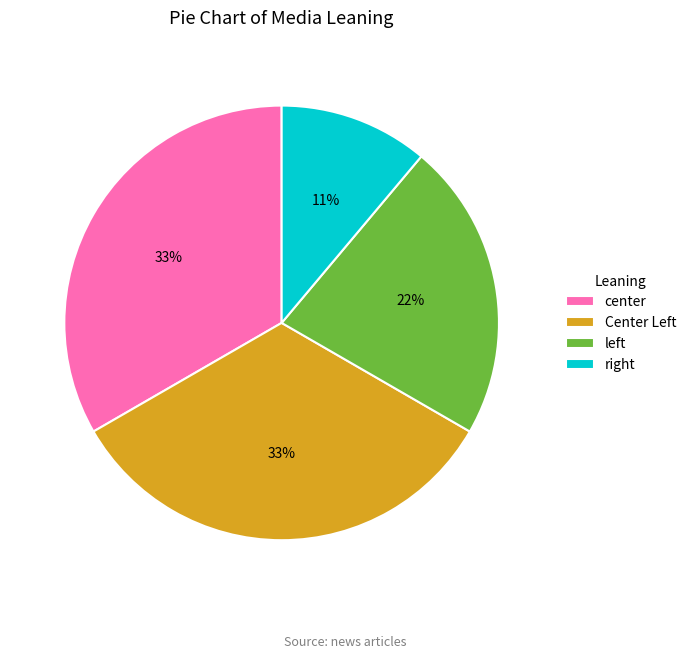

To the nearest percent, what is the average slice percentage?

25%